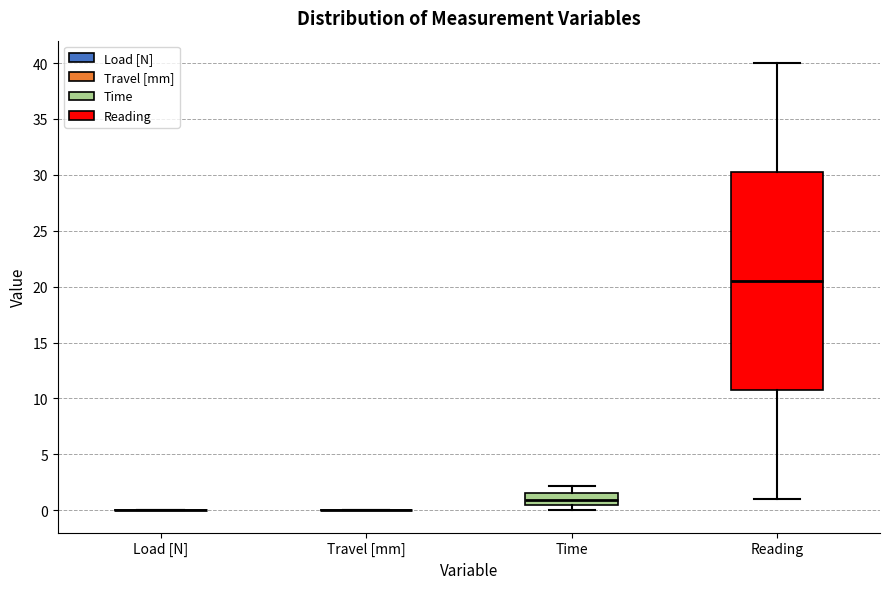

Reading left to right, read every box against the y-axis: the position of its median line, the range the box covers, and the ends of its whiskers. The values are not printed on the chart, so give them approximately, as read against the axis.

Load [N]: box collapsed to a line at 0.0, whiskers 0.0 to 0.0
Travel [mm]: box collapsed to a line at 0.0, whiskers 0.0 to 0.0
Time: median 1.0, box 0.5 to 1.5, whiskers 0.0 to 2.0
Reading: median 20.5, box 11.0 to 30.5, whiskers 1.0 to 40.0